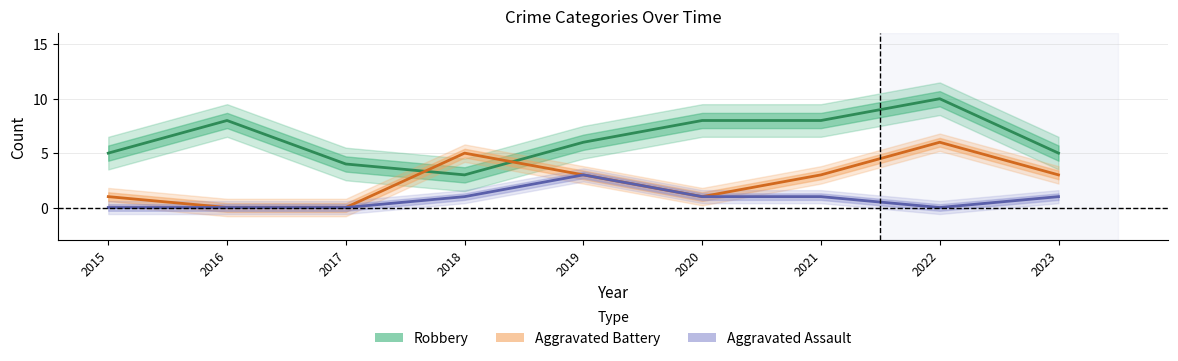

Is this an area chart (filled region under the line)?

No